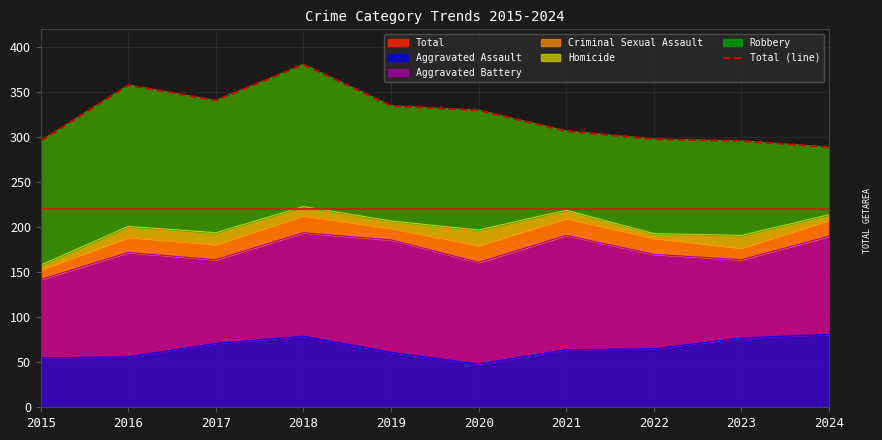

At which category does the chart reach its minimum across all series?

2024